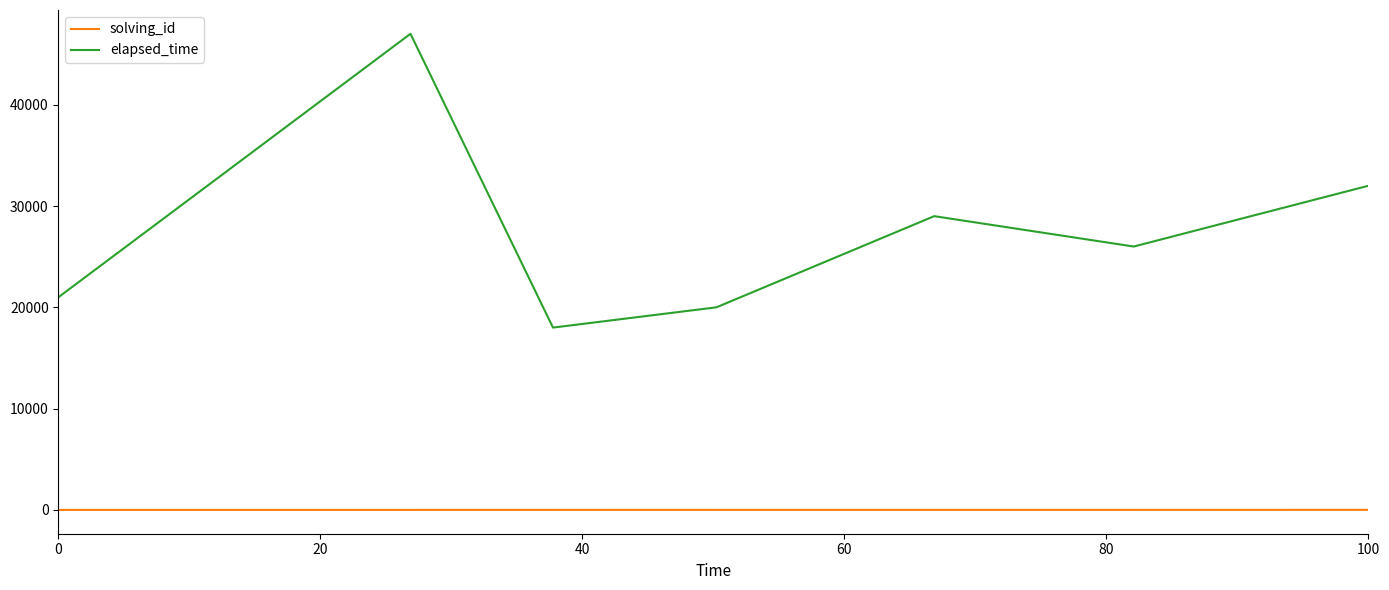

What is the lowest value of the elapsed_time series?

18000